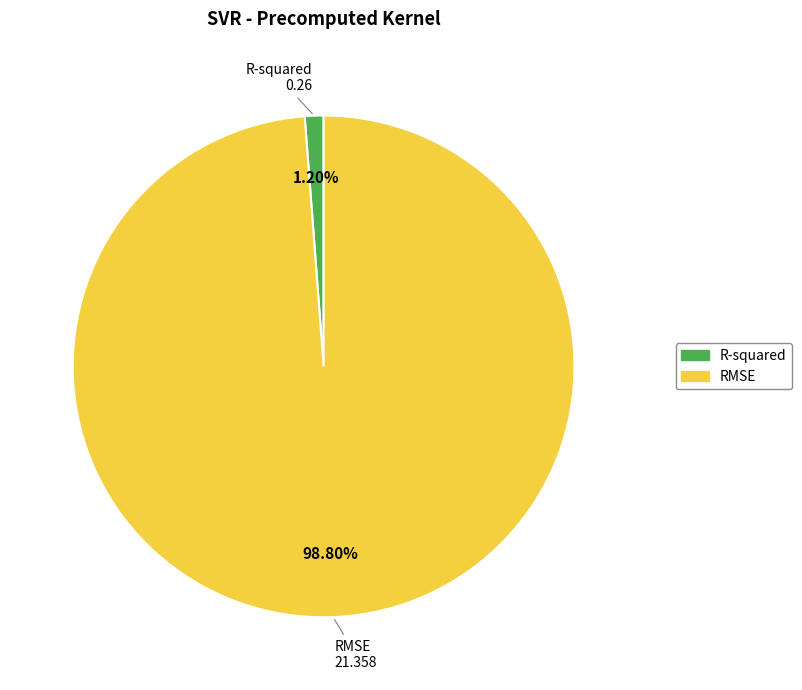

Is there any slice that represents more than half of the pie?

Yes